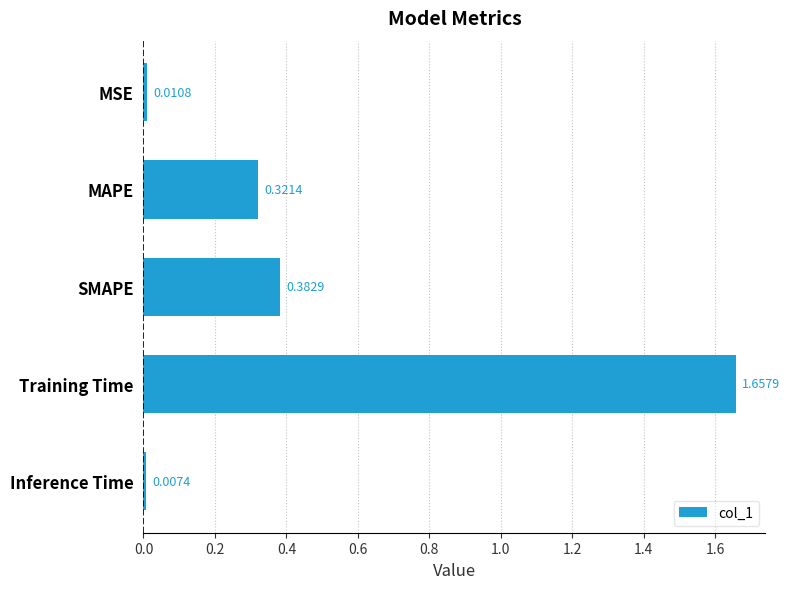

What is the sum of the values at Training Time and SMAPE?

2.0